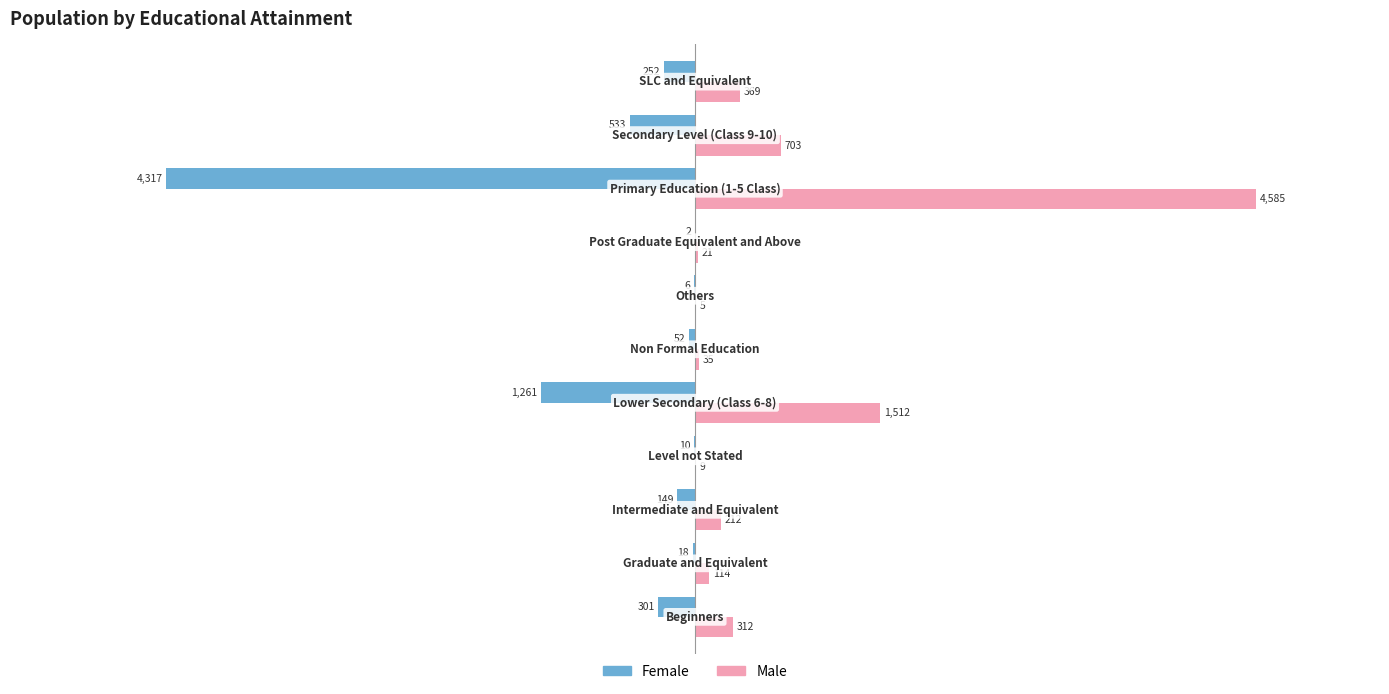

Which series has the largest total across all categories?

Male